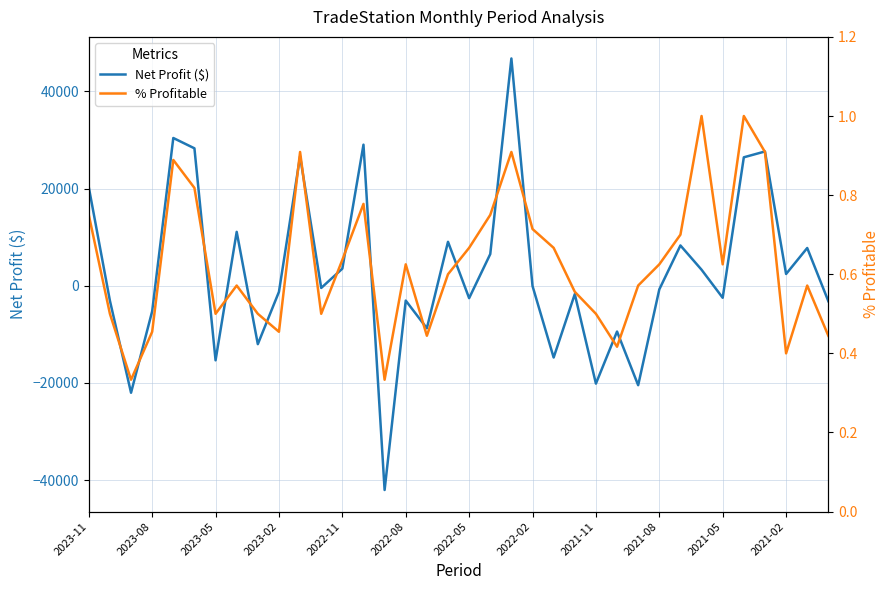

At how many categories does at least one series exceed -2577?

36